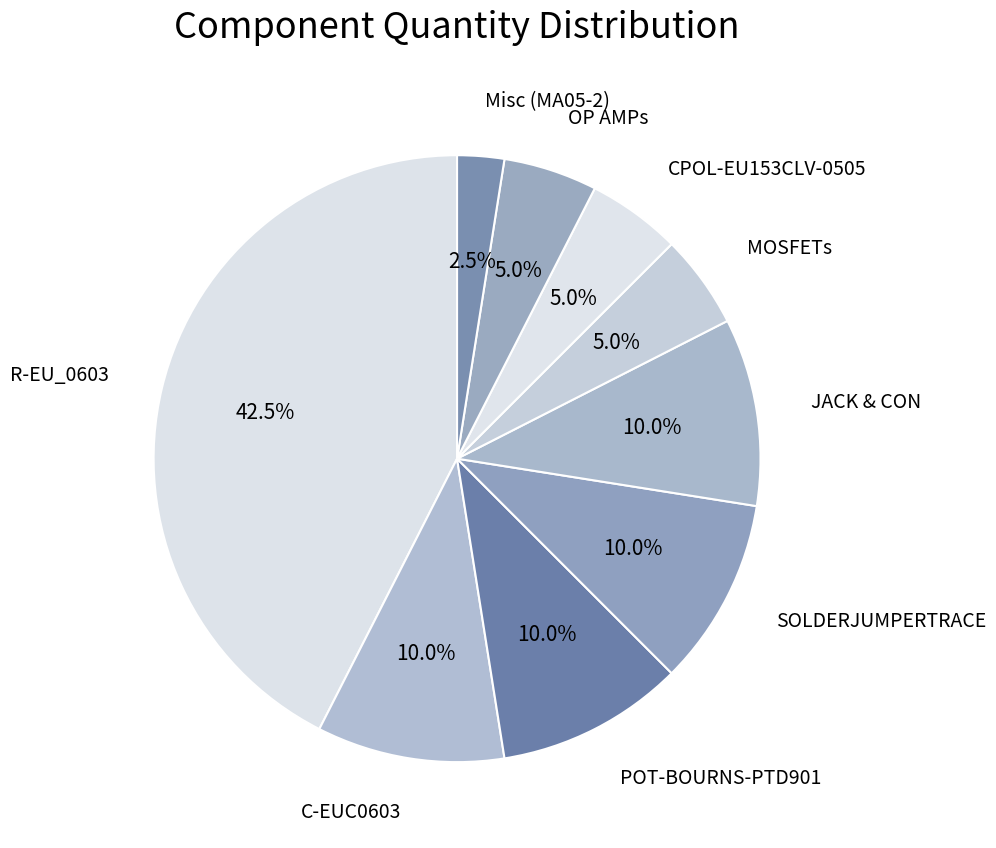

How many slices are in this pie chart?

9